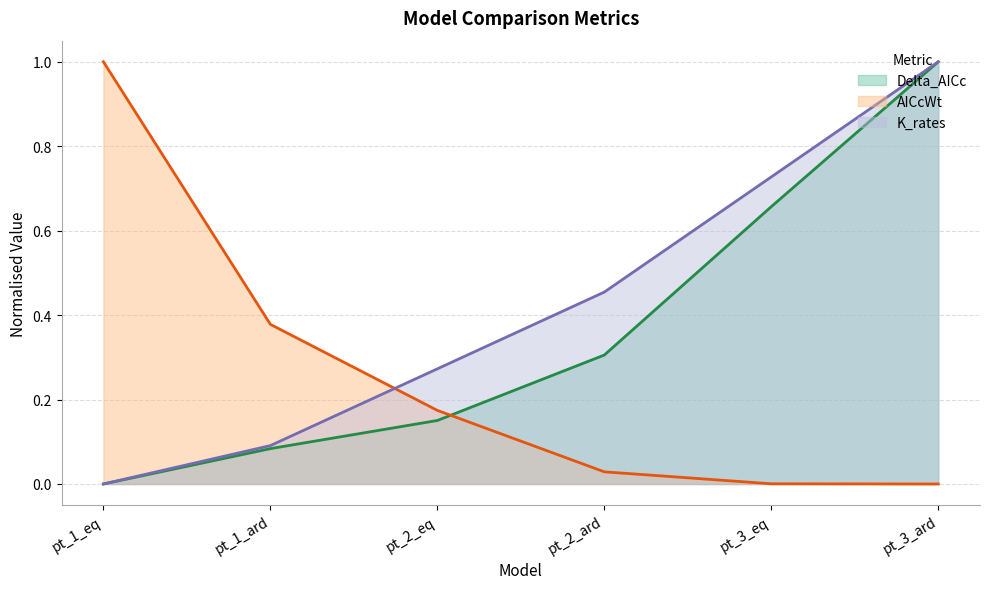

What is the sum of the AICcWt (line) values at pt_1_eq and pt_1_ard?

1.4